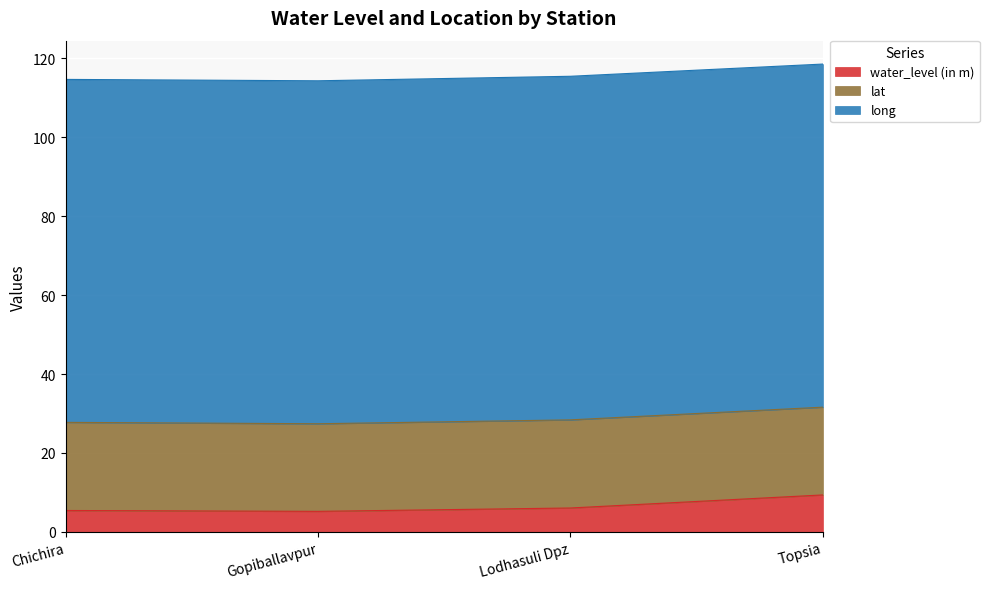

What position from the right is Topsia?

1